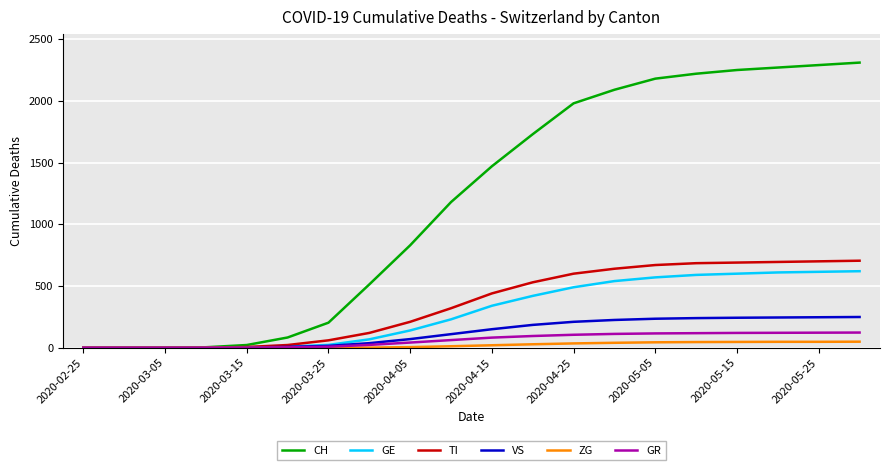

Which series has the largest total across all categories?

CH